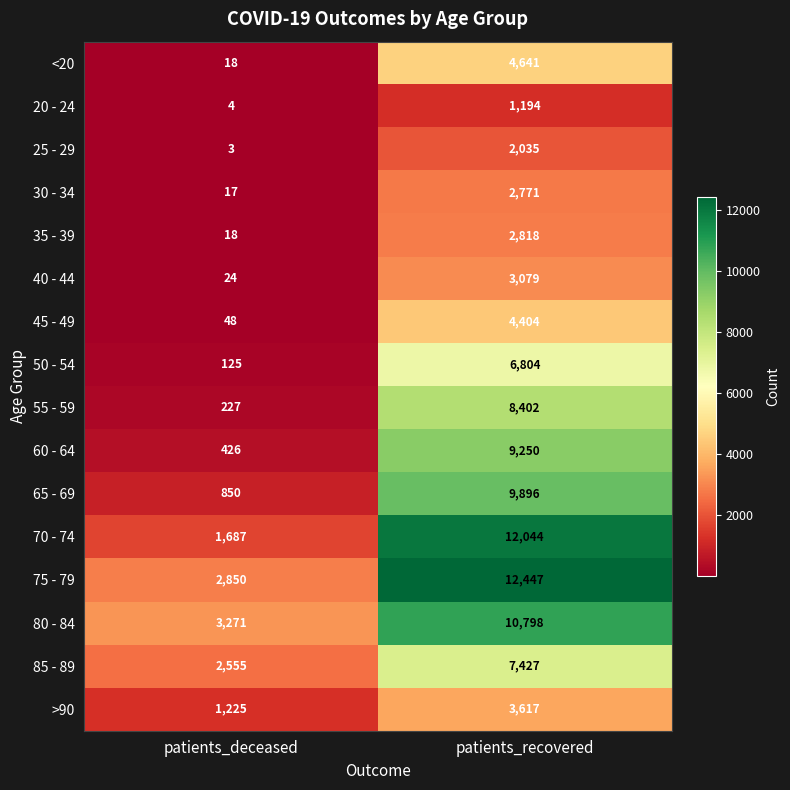

What is the average value of the 20 - 24 series?

599